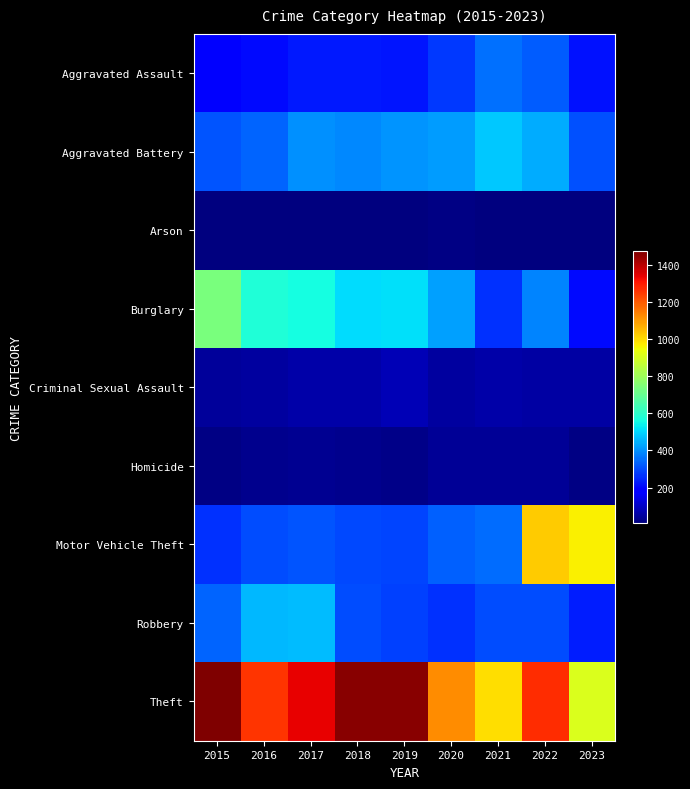

Reading left to right, list all the values displayed in this chart.

Aggravated Assault: 2015=194	2016=206	2017=225	2018=225	2019=223	2020=273	2021=352	2022=327	2023=216
Aggravated Battery: 2015=316	2016=336	2017=400	2018=389	2019=407	2020=416	2021=479	2022=439	2023=308
Arson: 2015=9	2016=7	2017=10	2018=7	2019=12	2020=17	2021=12	2022=12	2023=9
Burglary: 2015=738	2016=576	2017=562	2018=506	2019=517	2020=425	2021=261	2022=380	2023=204
Criminal Sexual Assault: 2015=46	2016=50	2017=61	2018=59	2019=77	2020=48	2021=61	2022=54	2023=57
Homicide: 2015=15	2016=26	2017=33	2018=25	2019=22	2020=41	2021=38	2022=36	2023=16
Motor Vehicle Theft: 2015=263	2016=304	2017=312	2018=298	2019=290	2020=333	2021=348	2022=1025	2023=968
Robbery: 2015=337	2016=454	2017=460	2018=301	2019=287	2020=263	2021=300	2022=304	2023=236
Theft: 2015=1474	2016=1259	2017=1339	2018=1461	2019=1459	2020=1120	2021=998	2022=1271	2023=910